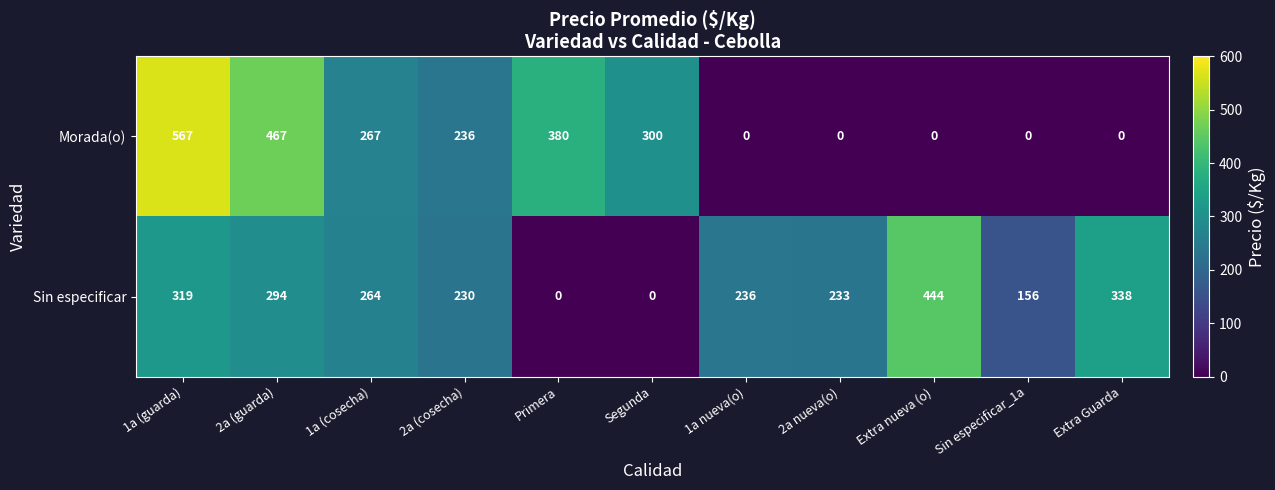

Which series changed the most between 1a (cosecha) and Segunda?

Sin especificar